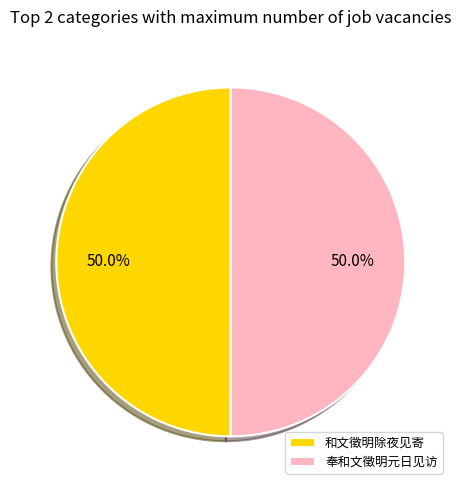

True or false: 奉和文徵明元日见访 accounts for 50% of the total.

True